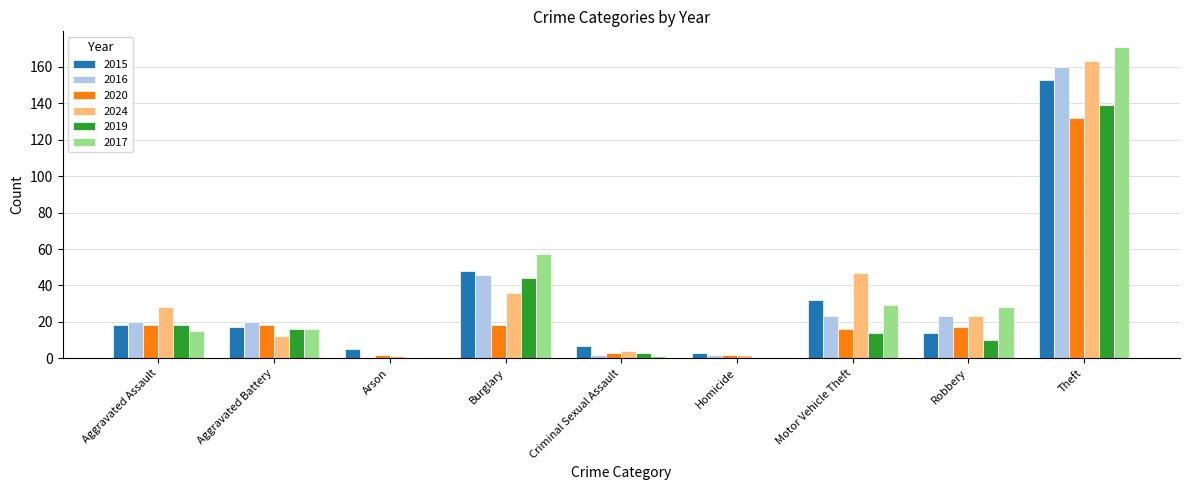

Which category has the highest value across all series?

Theft